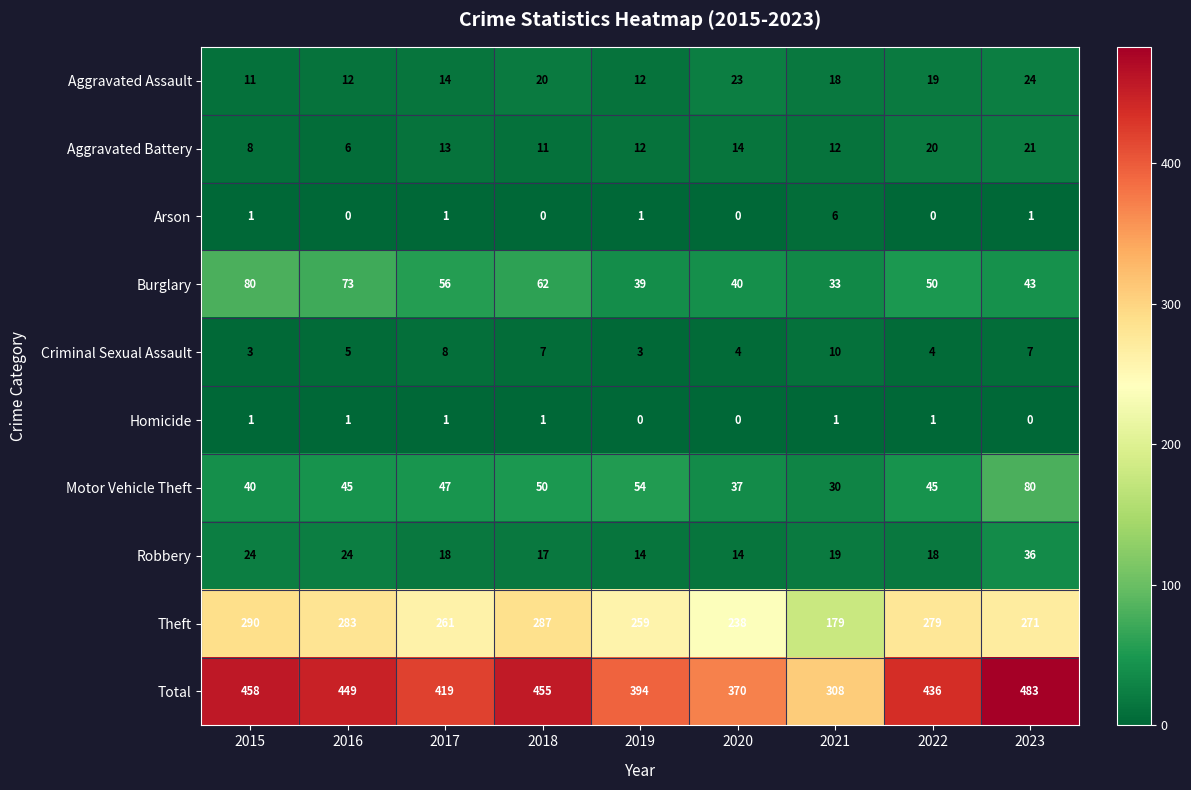

Rank the series at 2016 from lowest to highest value.

Arson, Homicide, Criminal Sexual Assault, Aggravated Battery, Aggravated Assault, Robbery, Motor Vehicle Theft, Burglary, Theft, Total